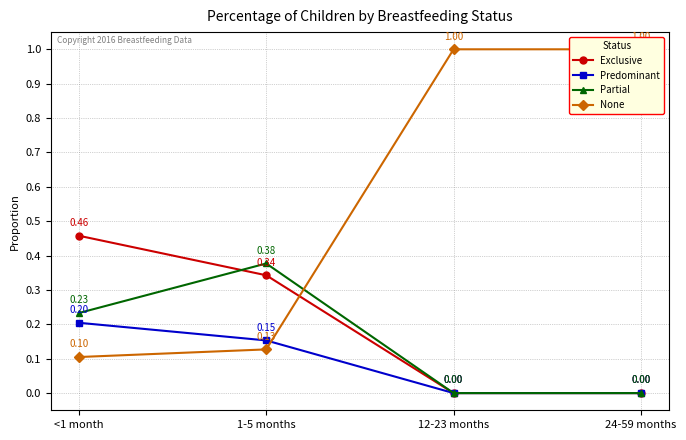

Where do None and Predominant first cross each other?

1-5 months and 12-23 months